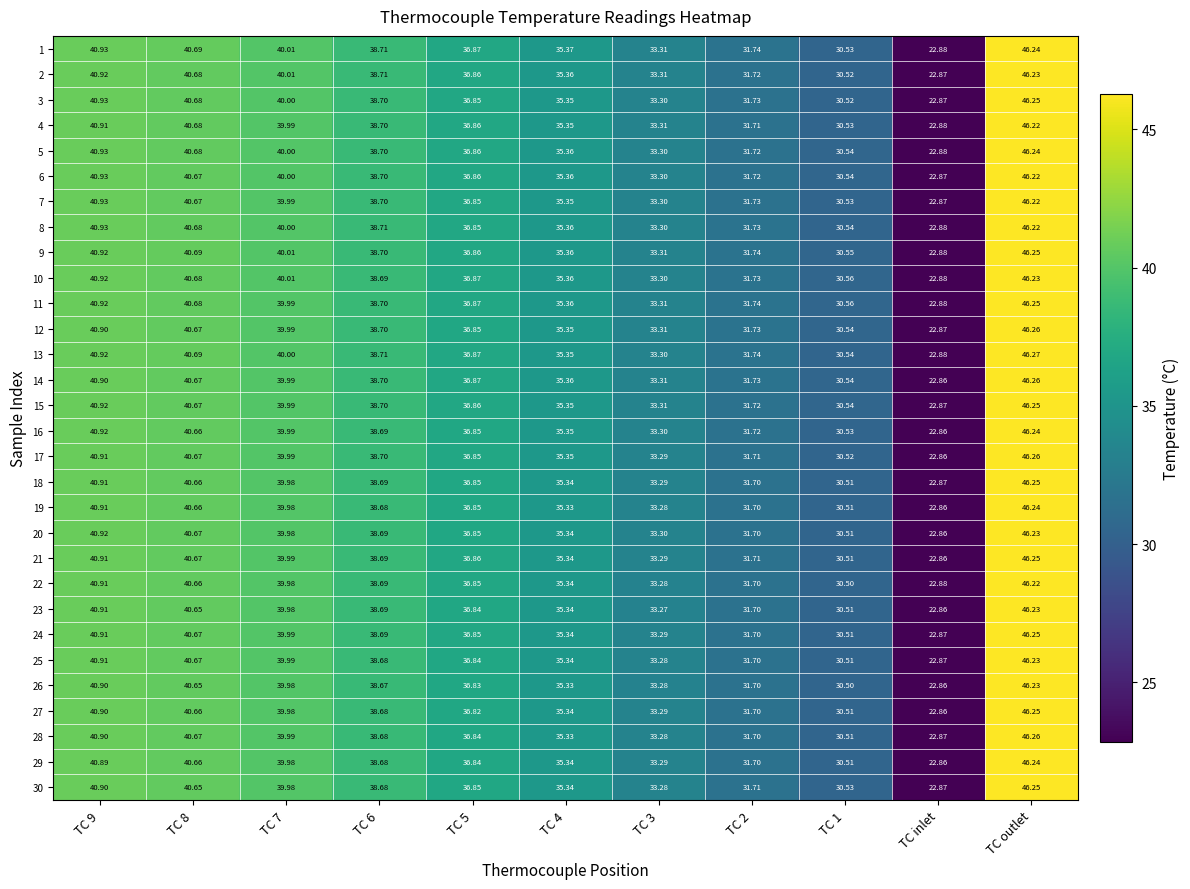

At which category is the sum across all series the highest?

TC outlet